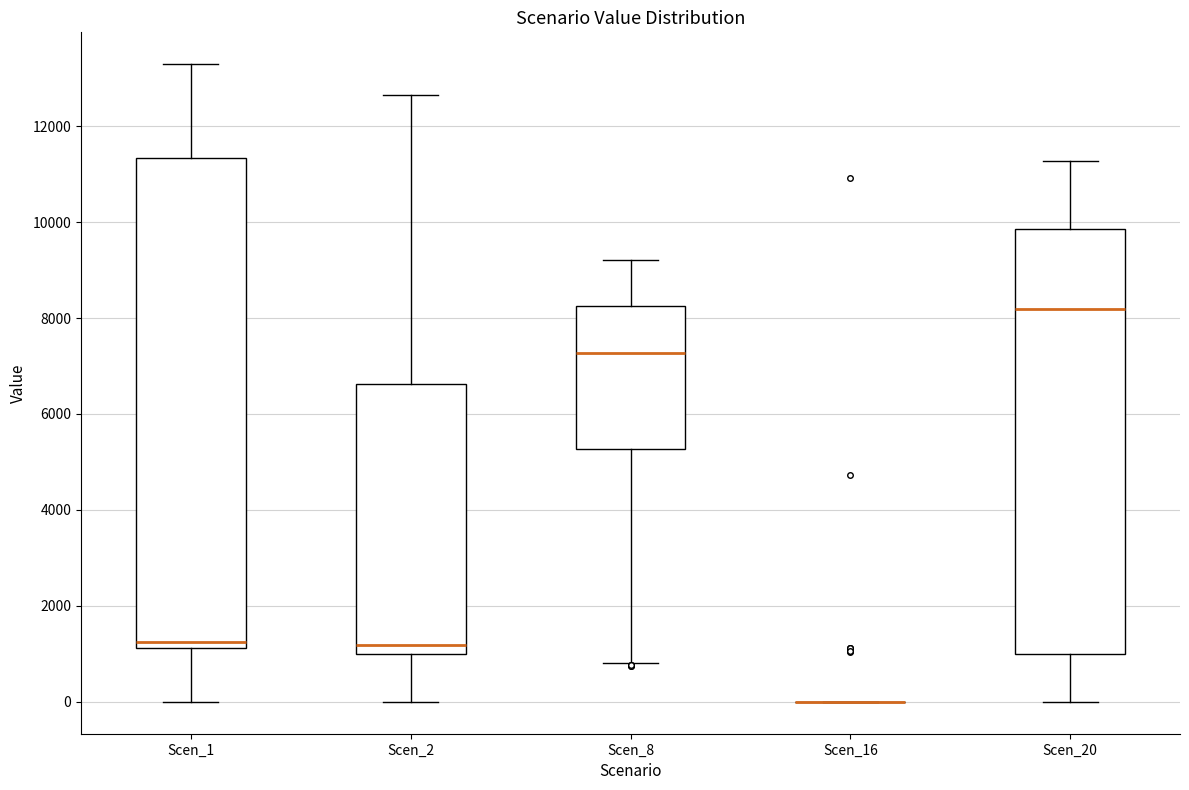

Reading left to right, read every box against the y-axis: the position of its median line, the range the box covers, and the ends of its whiskers. The values are not printed on the chart, so give them approximately, as read against the axis.

Scen_1: median 1200 (just above the box's lower edge), box 1200 to 11400, whiskers 0 to 13200
Scen_2: median 1200, box 1000 to 6600, whiskers 0 to 12600
Scen_8: median 7200, box 5200 to 8200, whiskers 800 to 9200
Scen_16: box collapsed to a line at 0, whiskers 0 to 0
Scen_20: median 8200, box 1000 to 9800, whiskers 0 to 11200